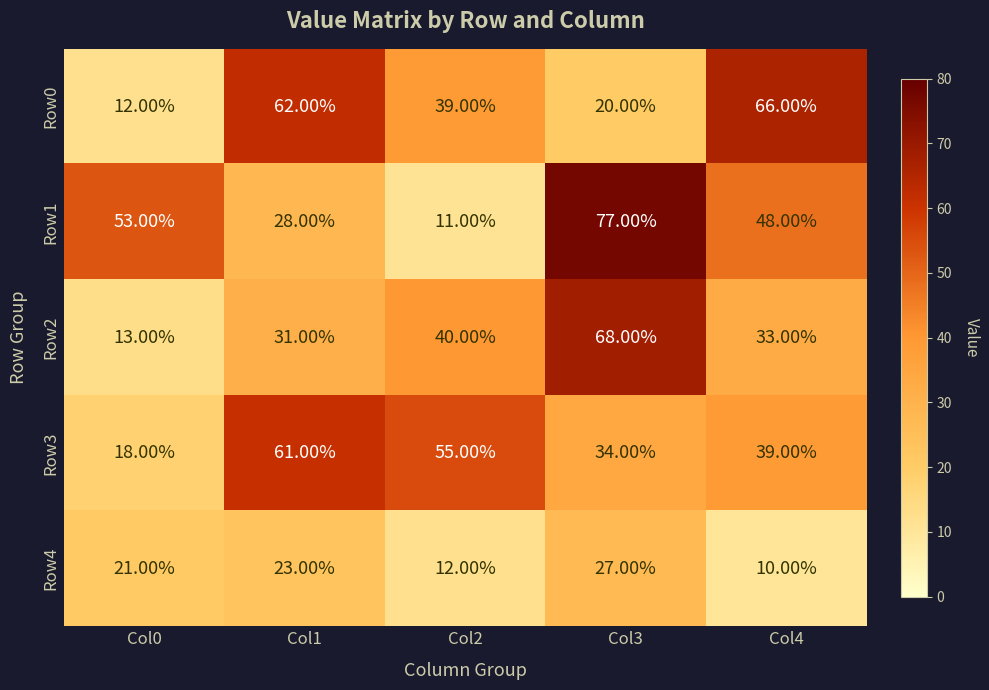

How many values in the Row2 series are below 33?

2